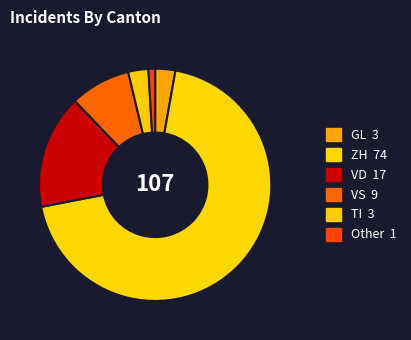

To the nearest percent, what percentage of the pie is ZH?

69%